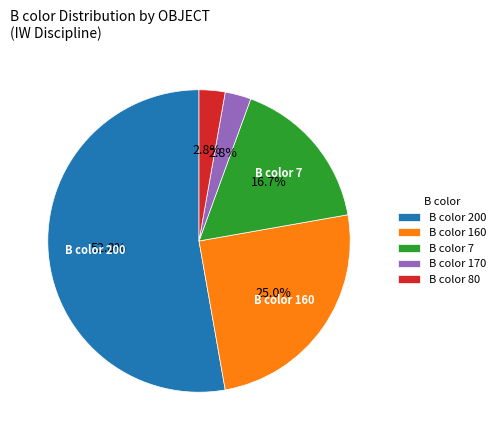

Does B color 200 account for over 50% of the chart?

Yes